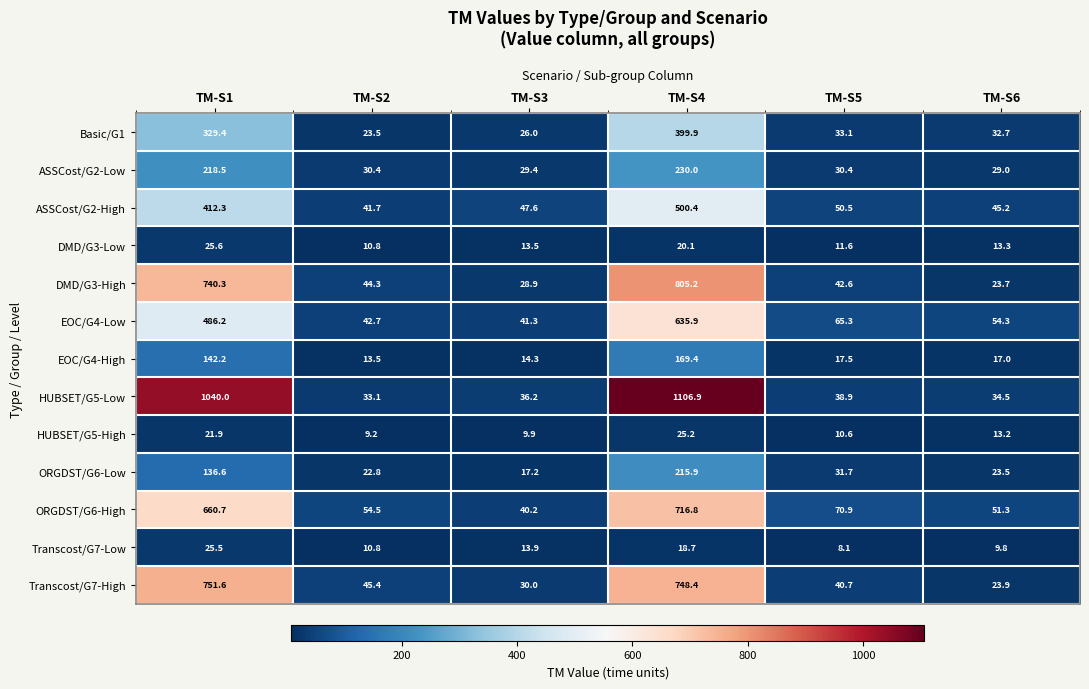

Which series has the widest spread of values?

HUBSET/G5-Low